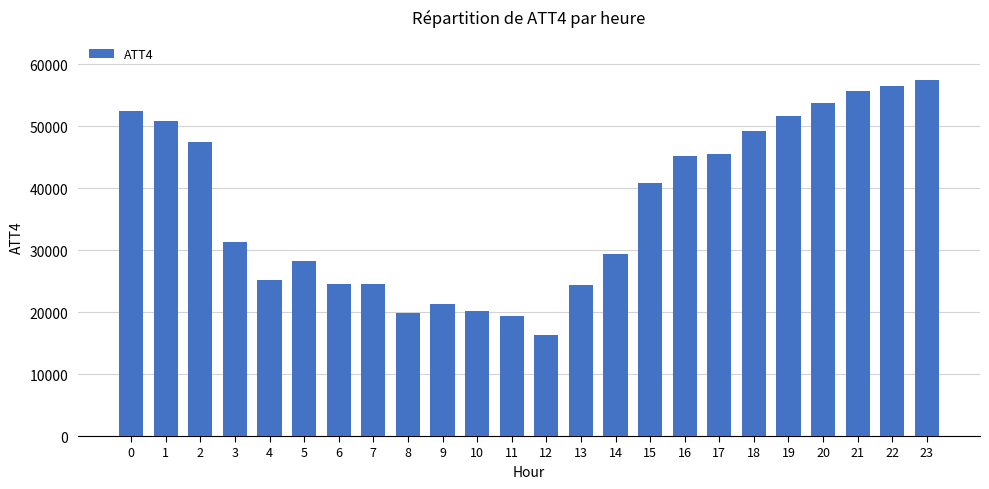

Which has a higher value, 17 or 19?

19